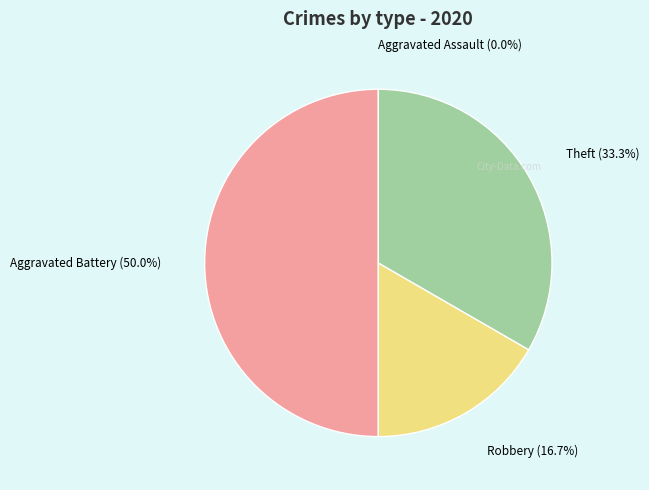

Rank the categories by value from highest to lowest.

Aggravated Battery, Theft, Robbery, Aggravated Assault